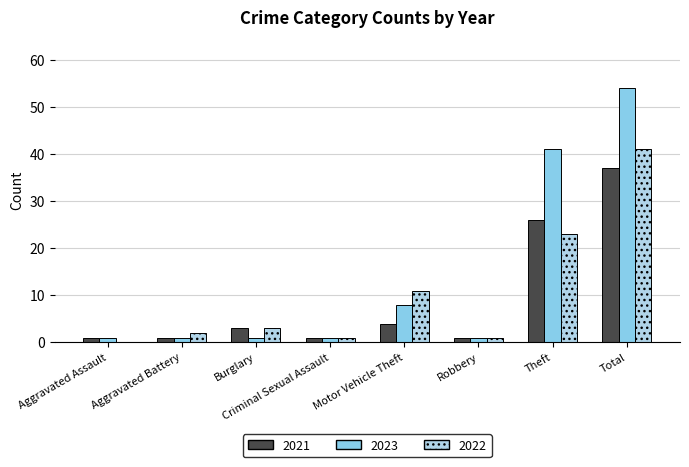

The 2021 series shows 38 at Theft. True or false?

False